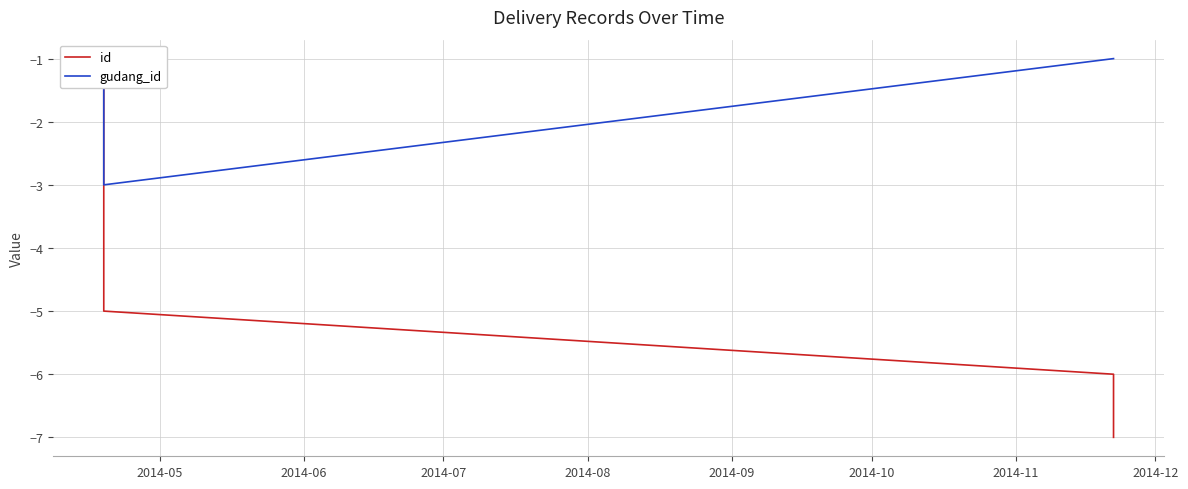

At 2014-08, list the series in order from largest to smallest.

gudang_id, id